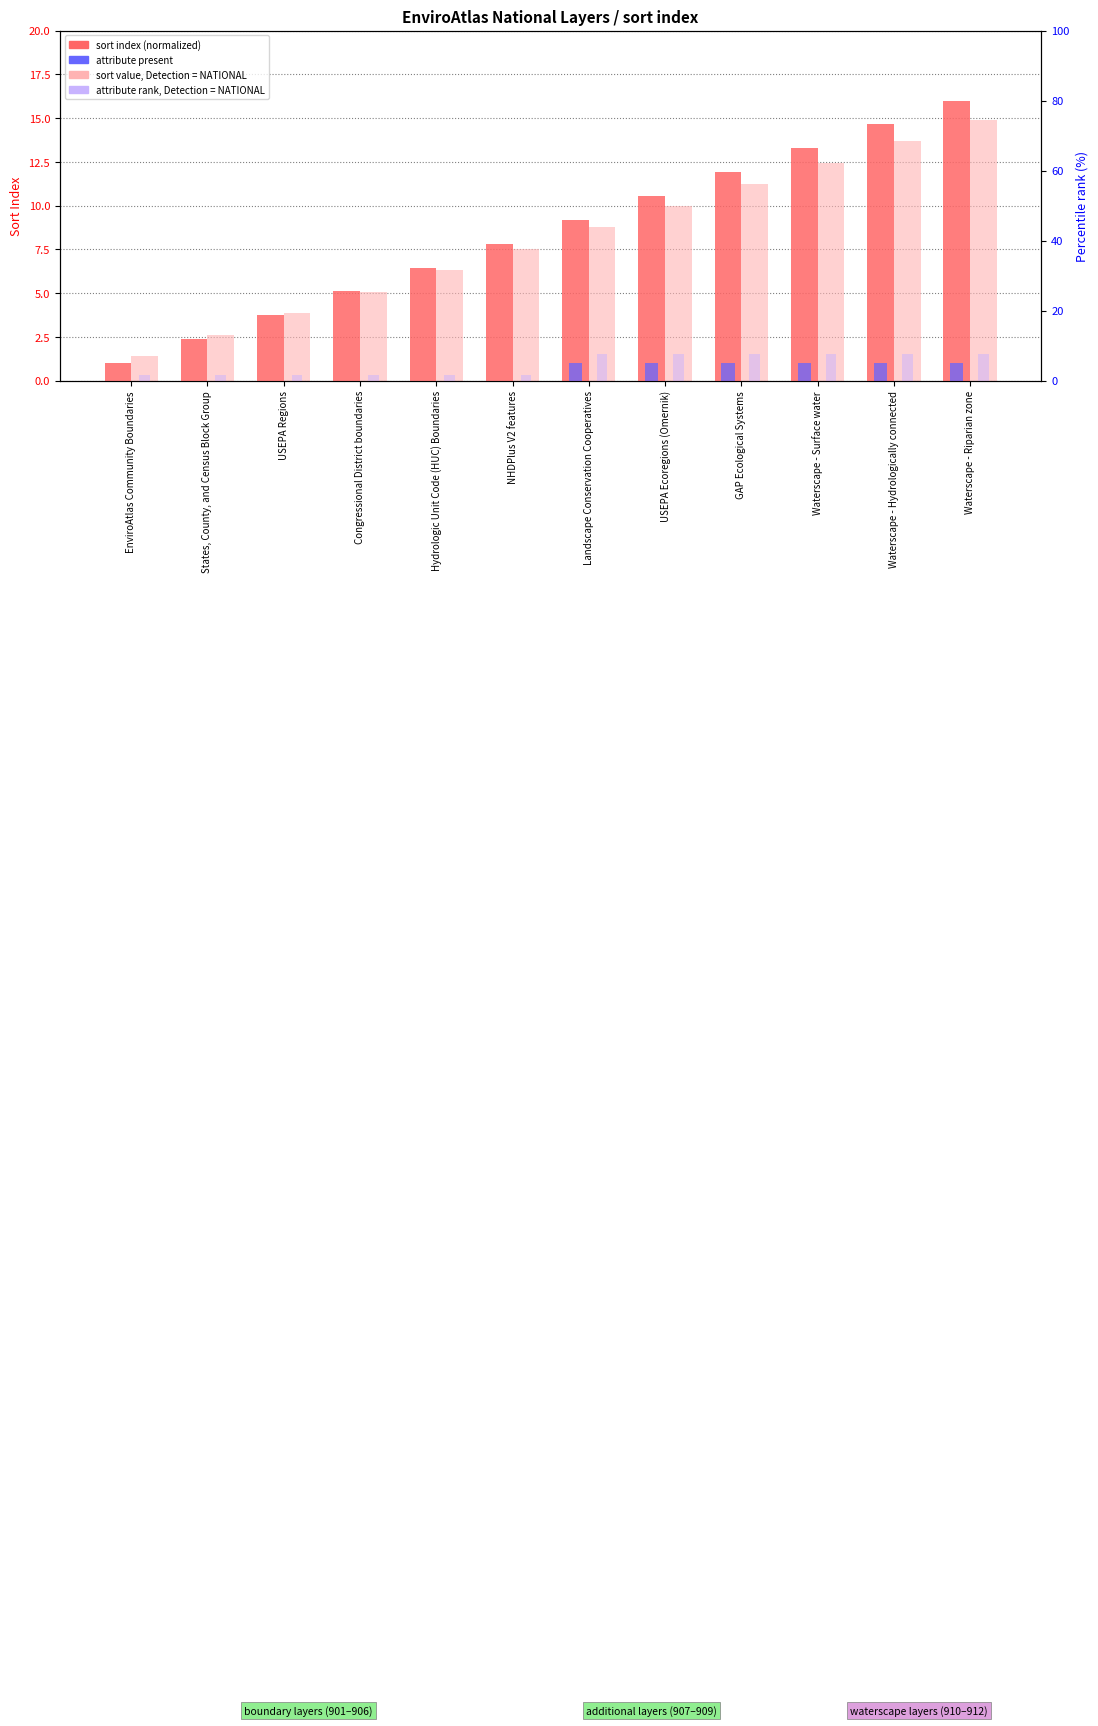

What is the greatest value displayed?

16.0